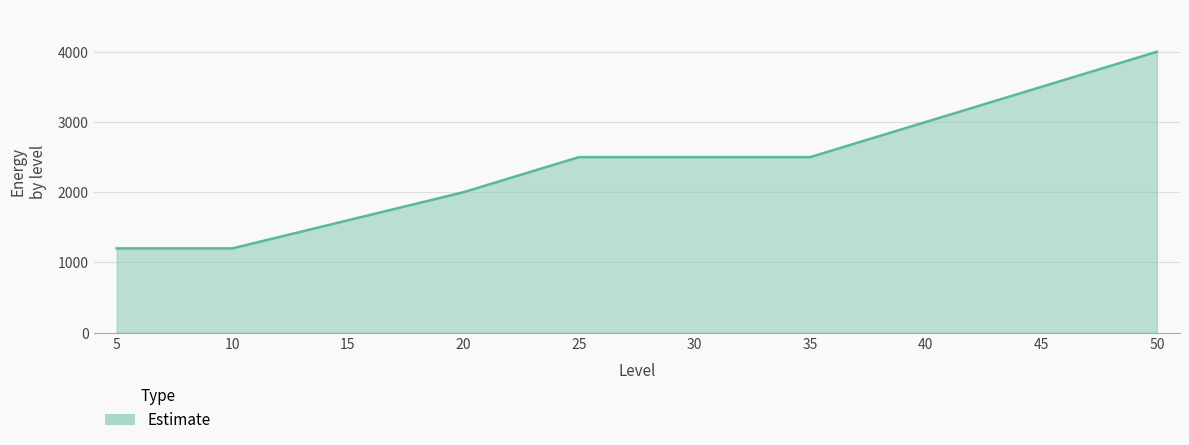

How many distinct data groups are displayed?

1